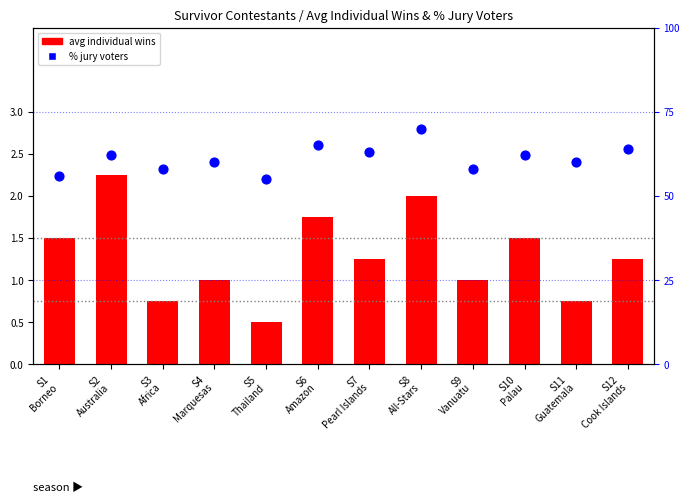

What is the total value across all series at S2
Australia?

64.2